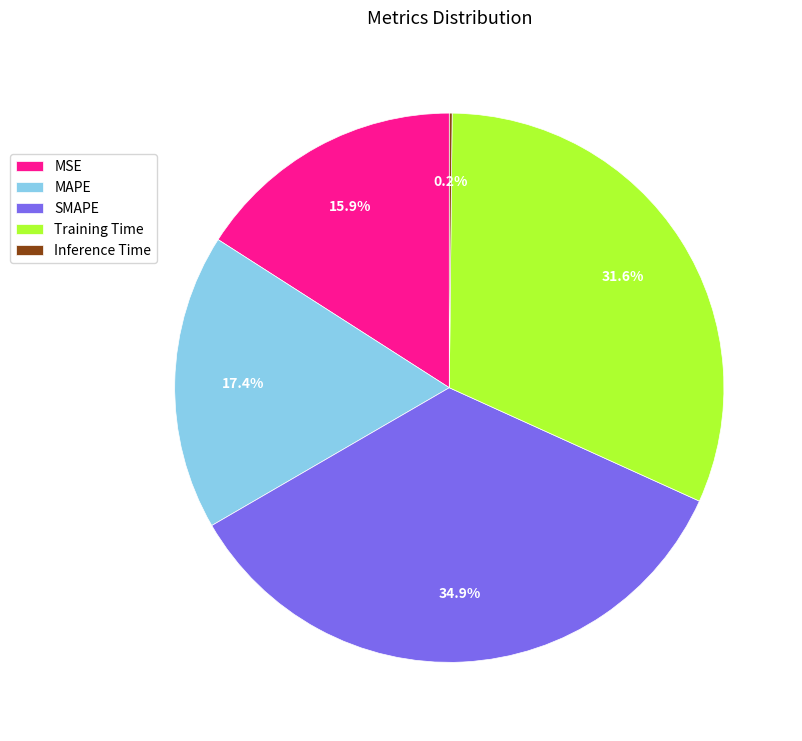

Which slice is the largest?

SMAPE